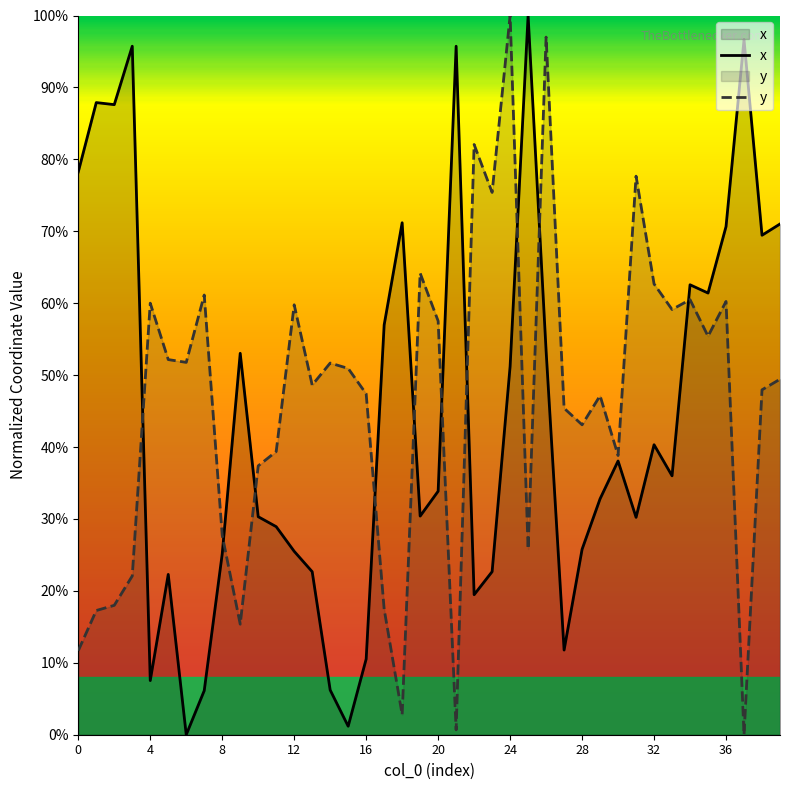

What is the value of the x point at the 22nd from the left?

95.7